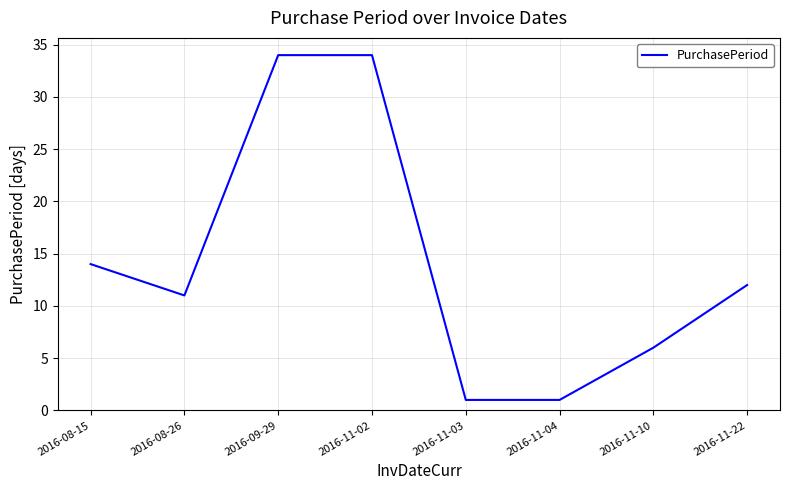

What is the change in value from 2016-08-15 to 2016-11-03?

-13